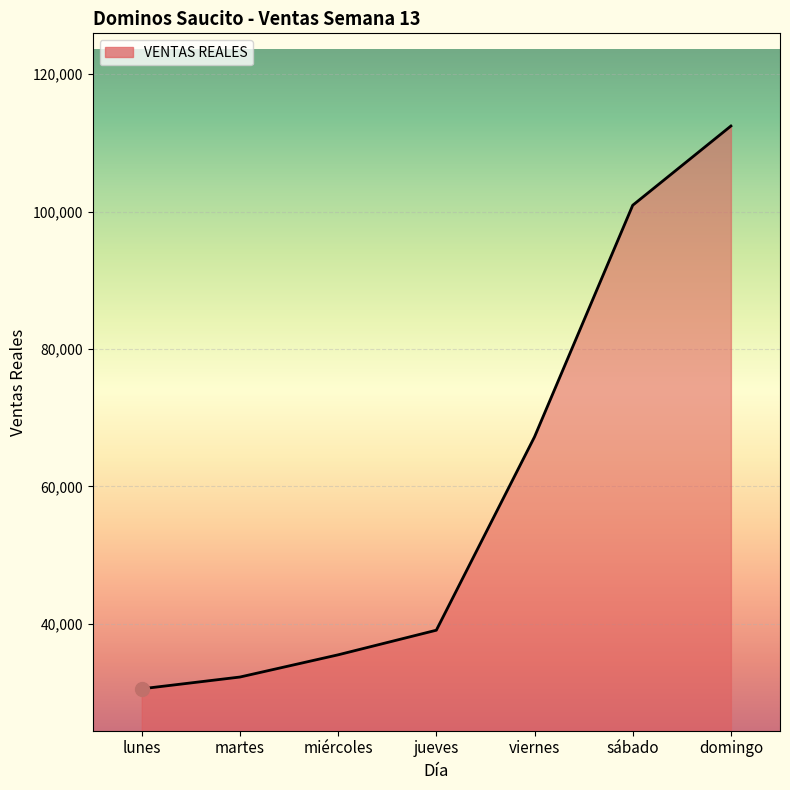

What position from the left is martes?

2